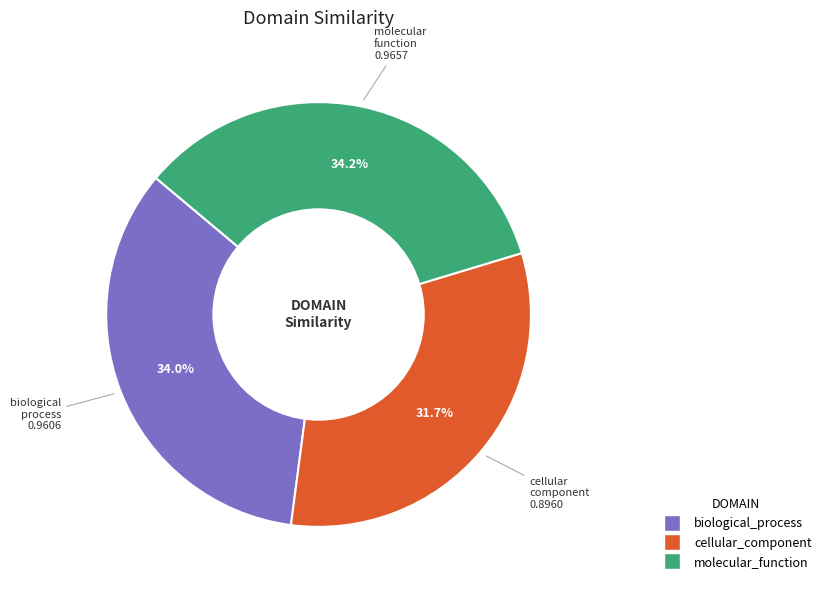

To the nearest percent, what percentage of the pie is molecular_function?

34%